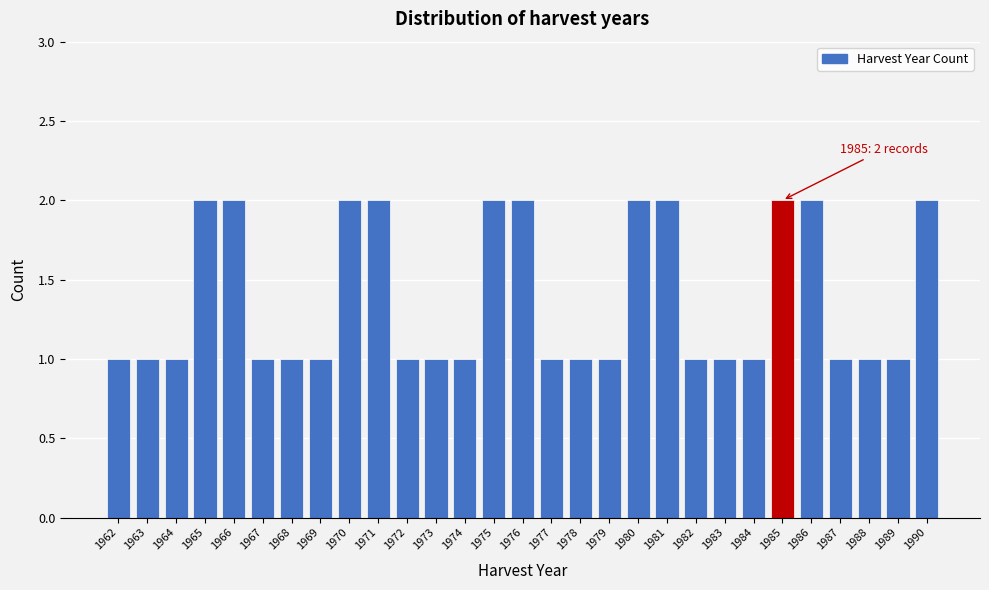

Reading right to left, what are all the values shown in this chart?

2	1	1	1	2	2	1	1	1	2	2	1	1	1	2	2	1	1	1	2	2	1	1	1	2	2	1	1	1